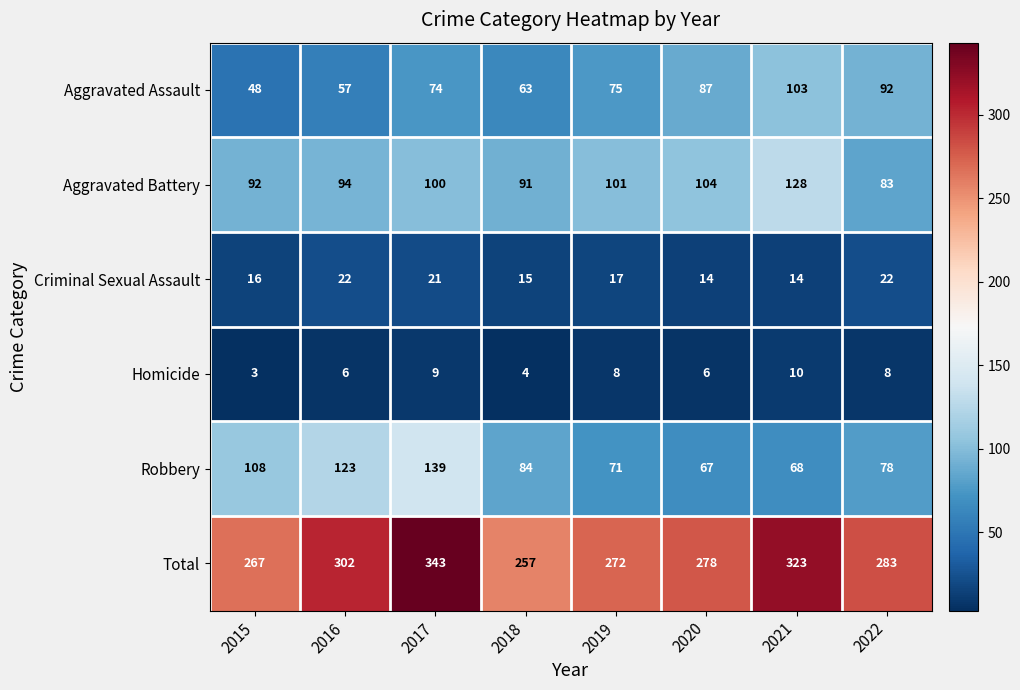

Which series changed the most between 2020 and 2022?

Aggravated Battery